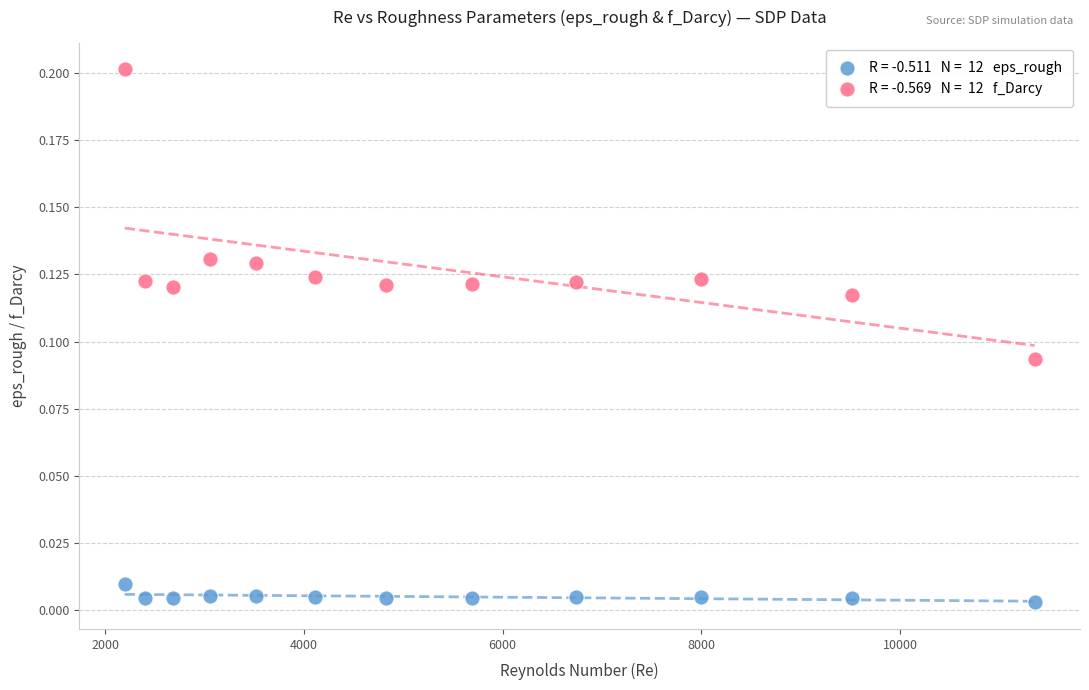

Across all data points, what is the range of X values (max minus min)?

9157.8